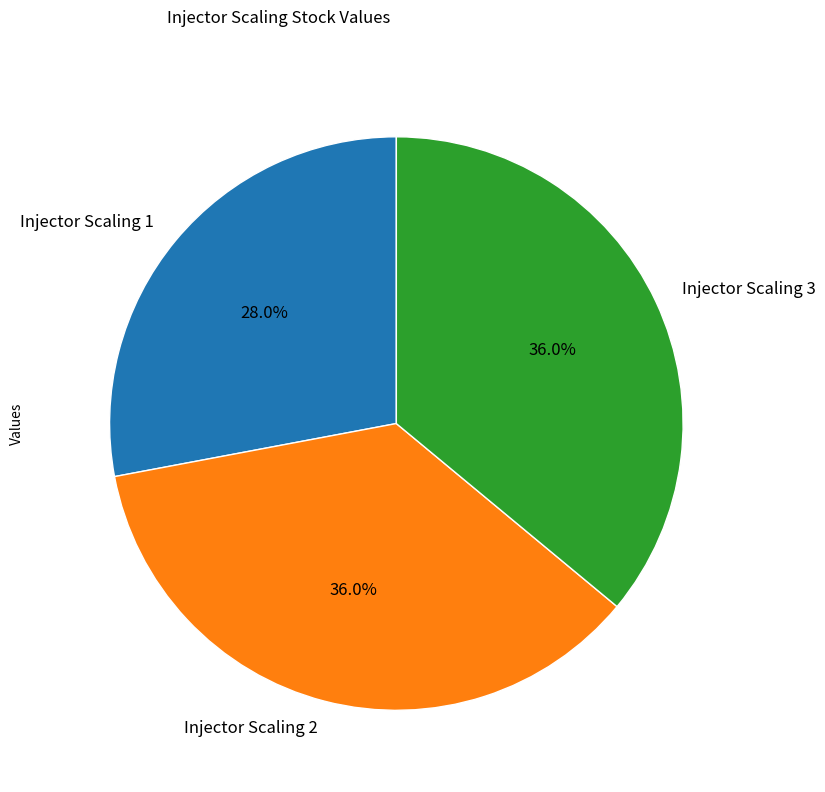

To the nearest percent, what percentage of the pie is Injector Scaling 3?

36%